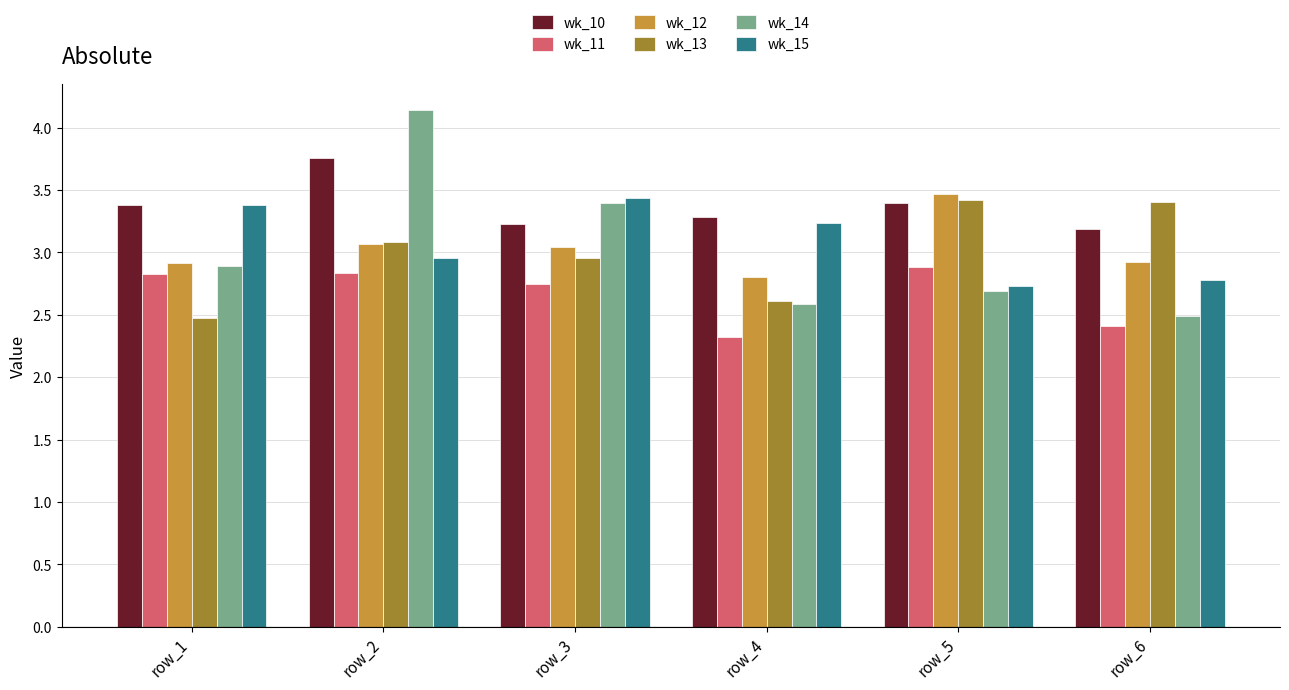

What is the value of the wk_10 bar at the 1st from the left?

3.4